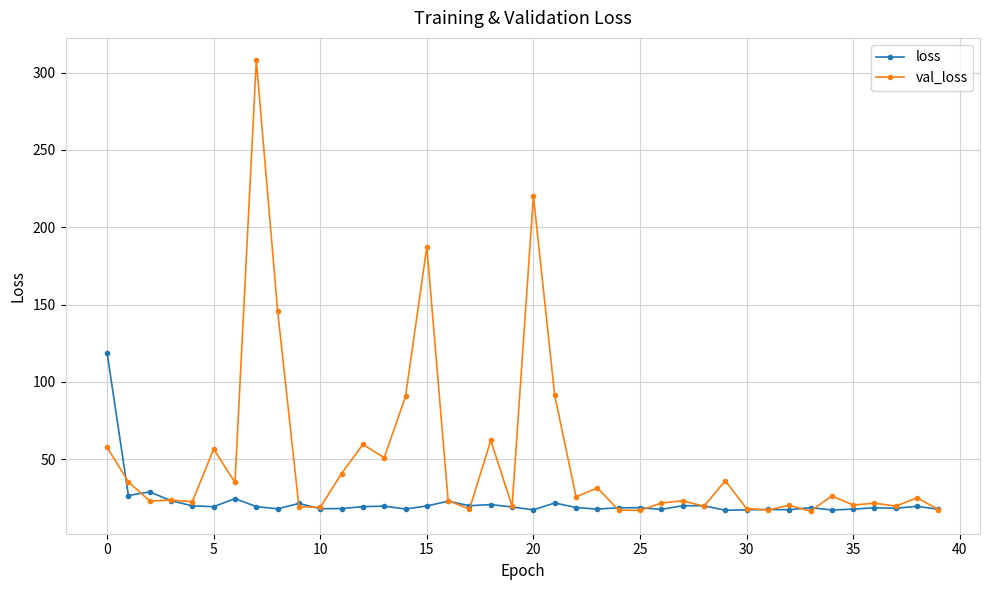

List the series in order of their peak value, highest first.

val_loss, loss